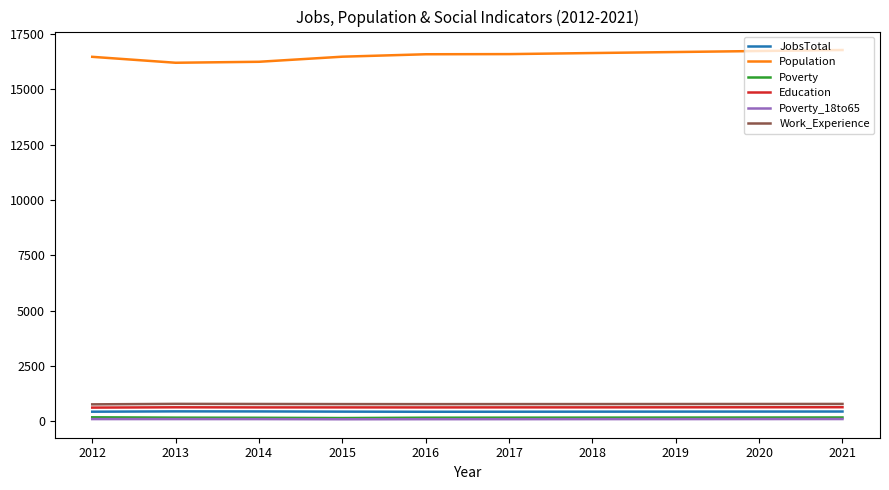

What is the maximum value shown in the chart?

16781